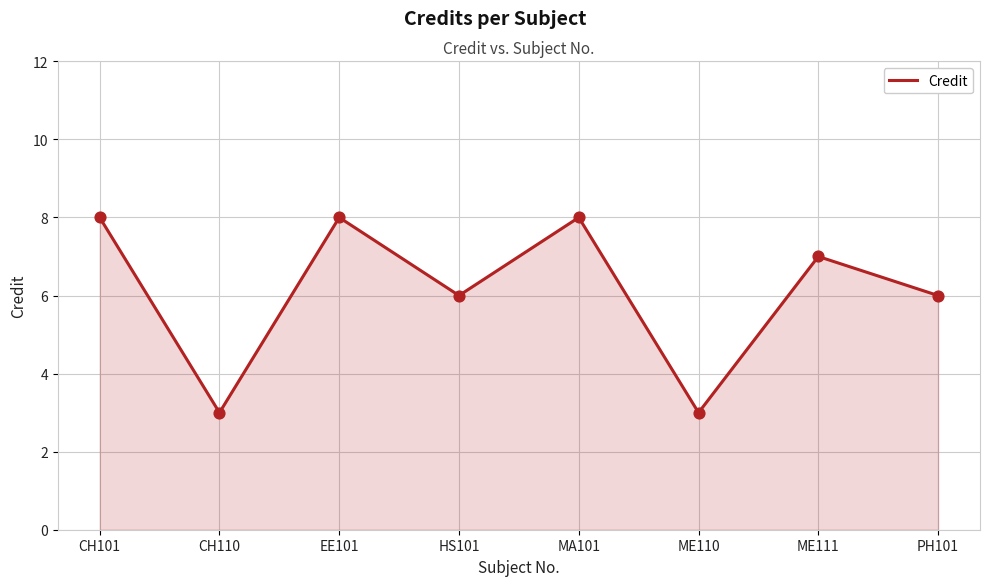

What is the ratio of the value at HS101 to the value at PH101?

1.0